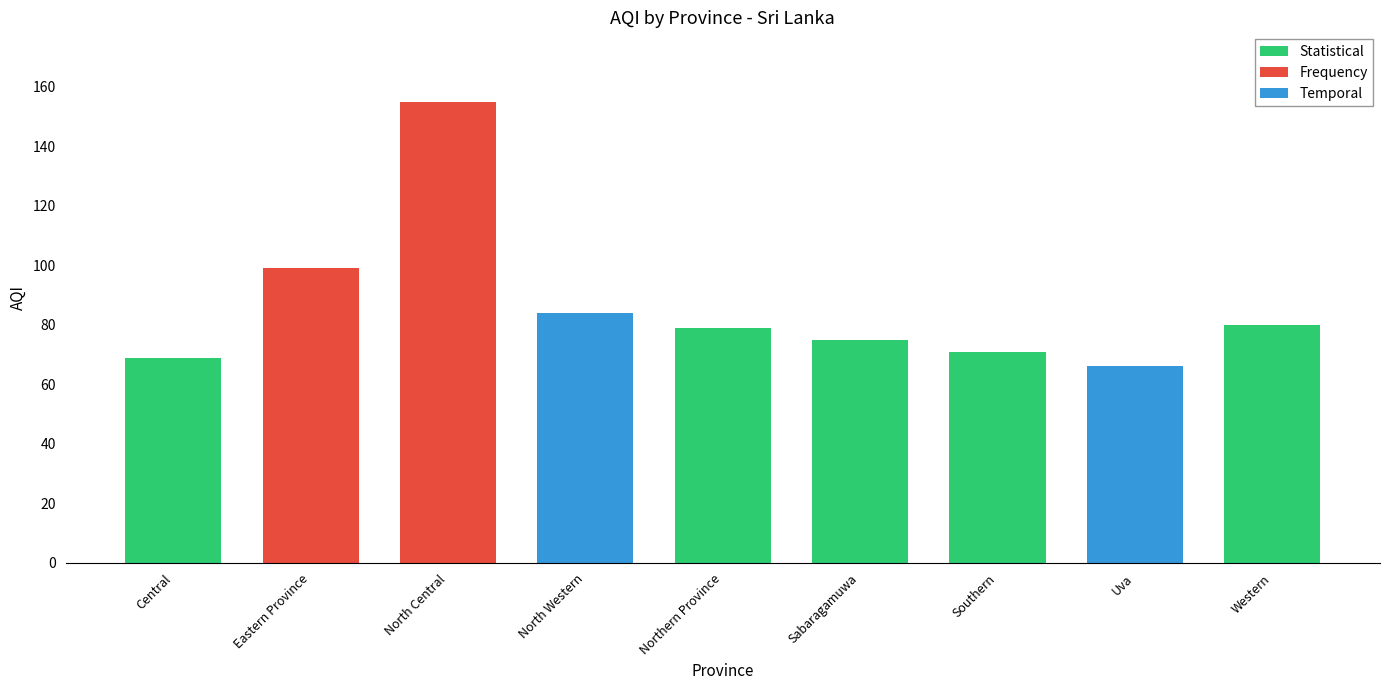

List the labels in order of value, largest first.

North Central, Eastern Province, North Western, Western, Northern Province, Sabaragamuwa, Southern, Central, Uva